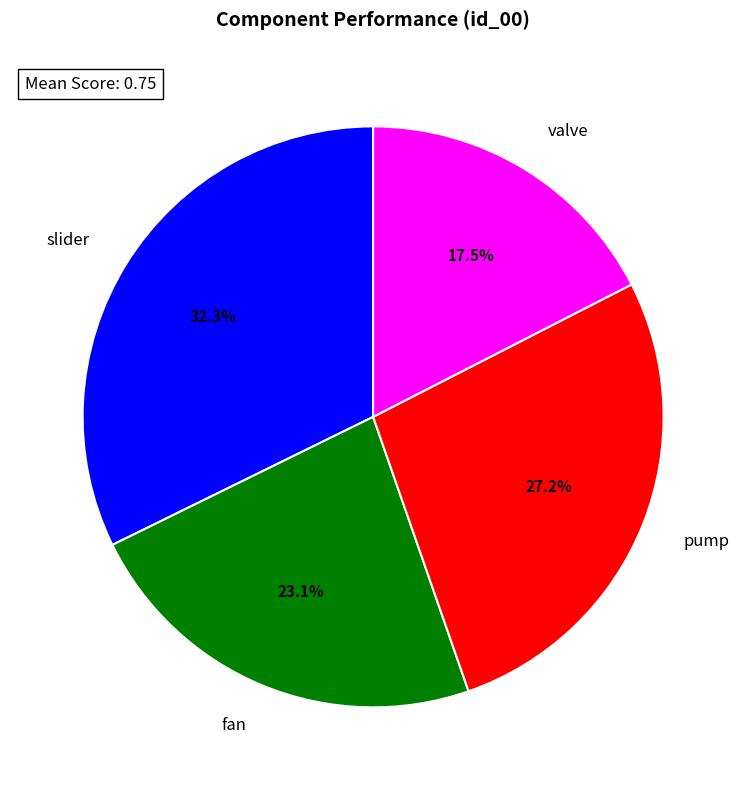

To the nearest percent, what is the combined percentage of valve and pump?

45%